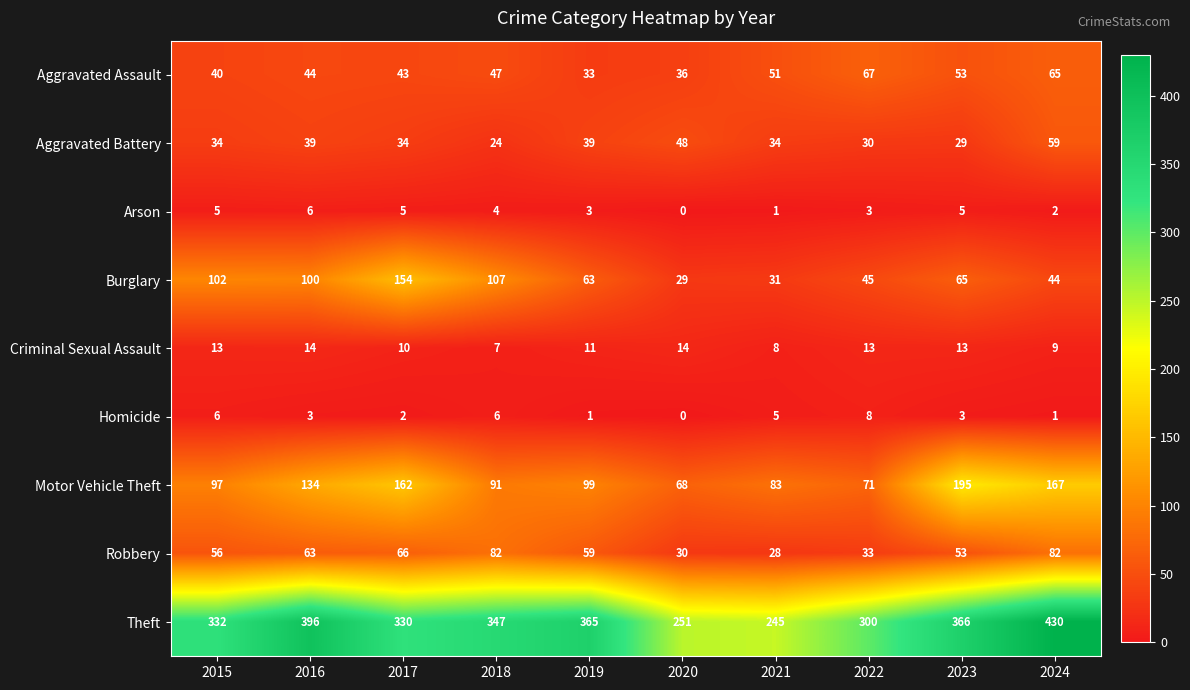

List the series in order of their peak value, highest first.

Theft, Motor Vehicle Theft, Burglary, Robbery, Aggravated Assault, Aggravated Battery, Criminal Sexual Assault, Homicide, Arson